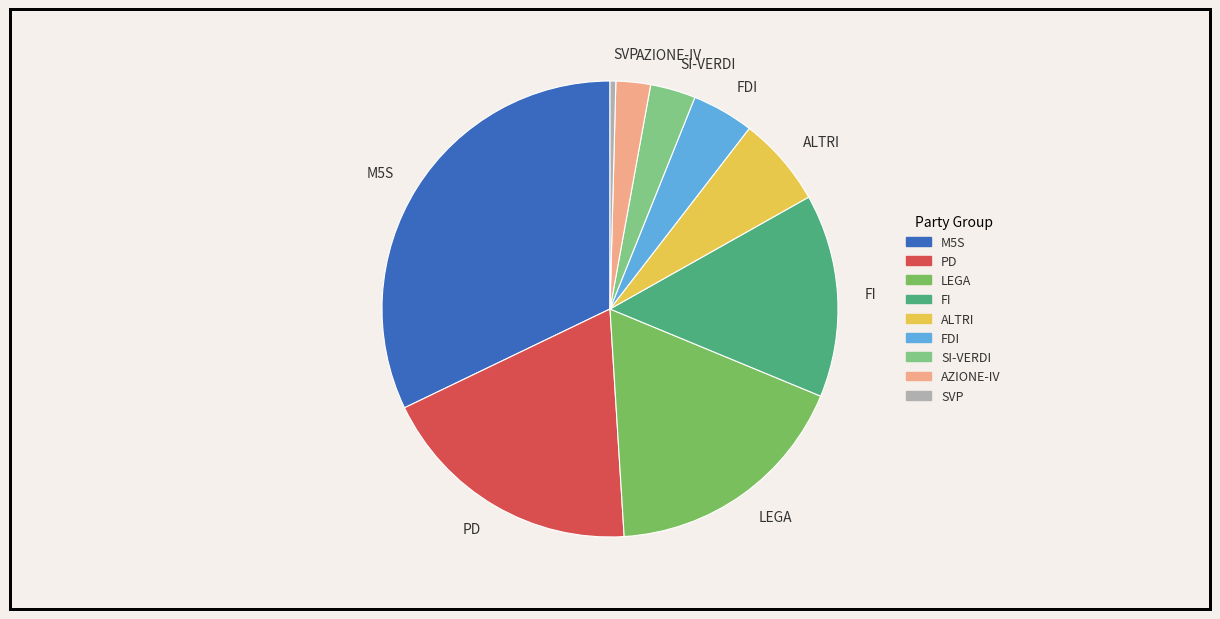

Count the number of slices in the pie.

9